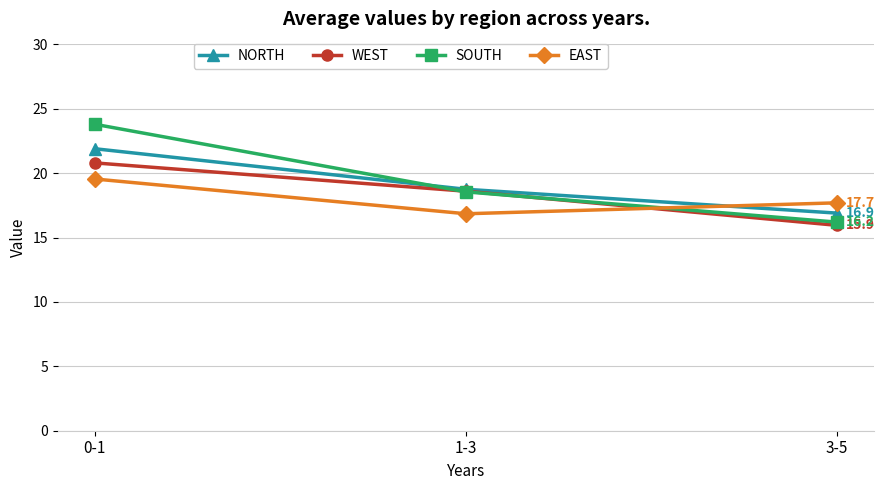

What is the sum of all EAST values?

54.1